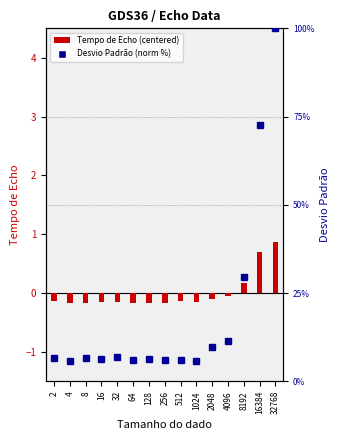

What is the lowest value of the Desvio Padrão (norm) series?

5.8